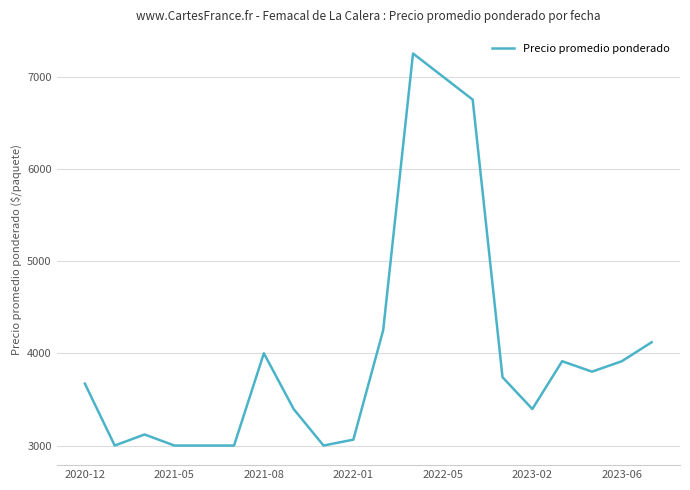

What is the minimum value shown in the chart?

3000